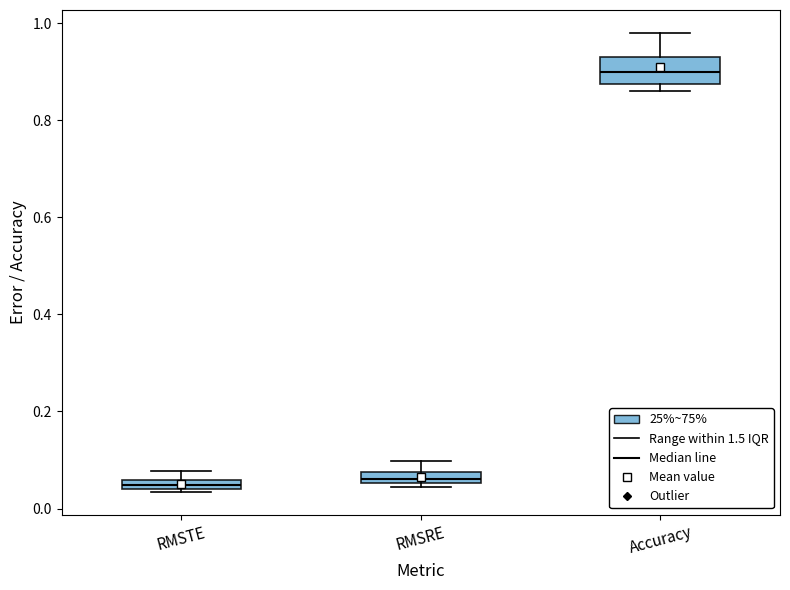

Comparing the boxes themselves (not the whiskers), which one is the tallest?

Accuracy